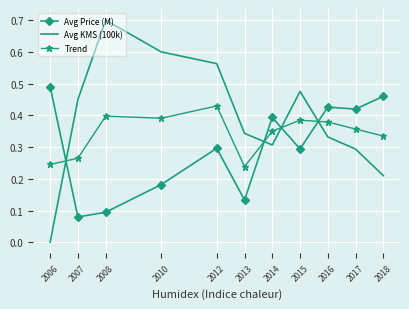

Which series has the largest range (max minus min)?

Avg KMS (100k)